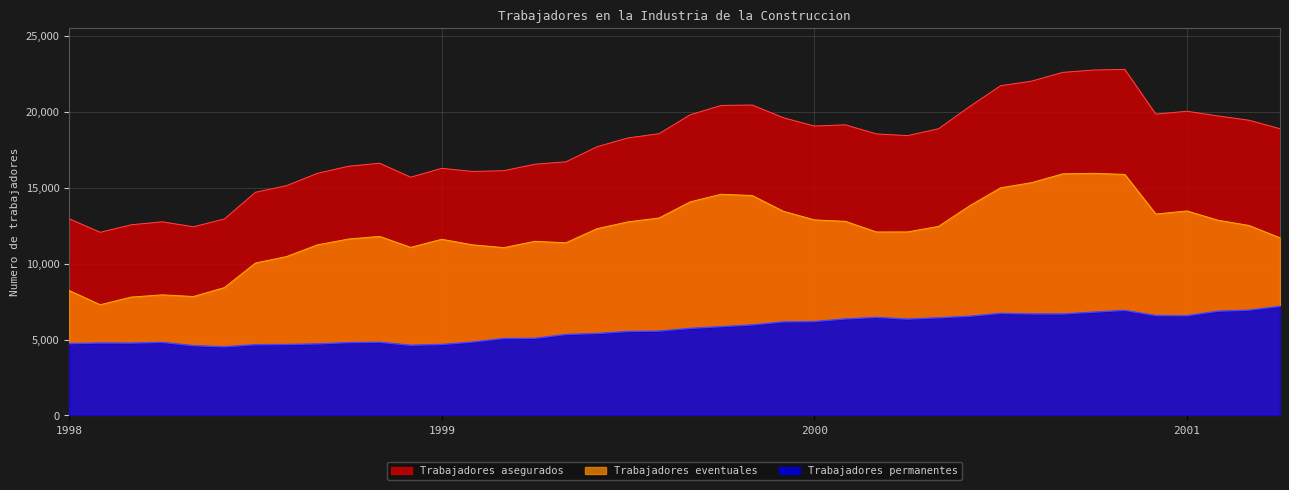

At which label does Trabajadores permanentes first exceed 5737?

1999-10